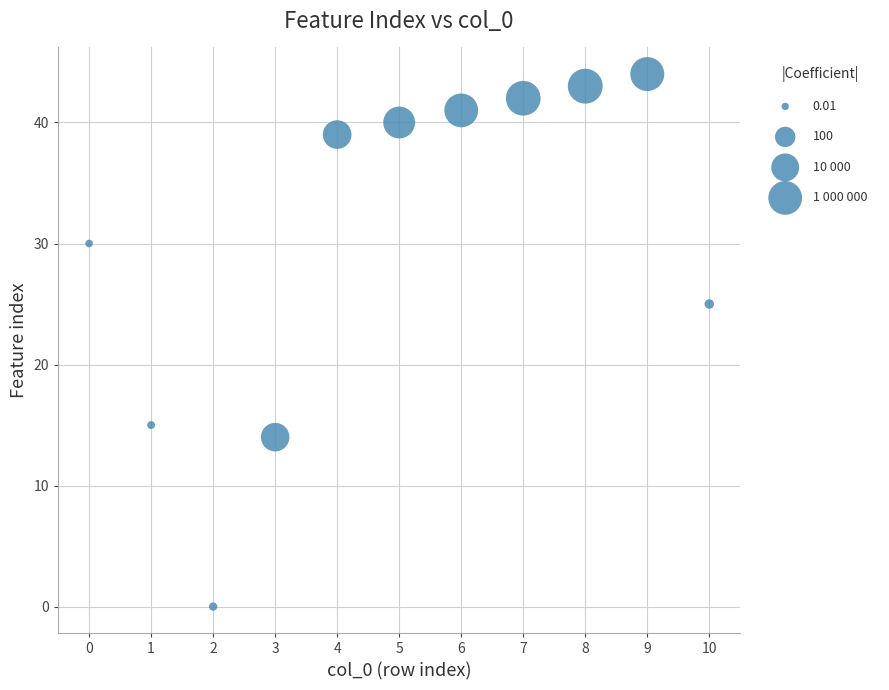

What is the average Y value?

30